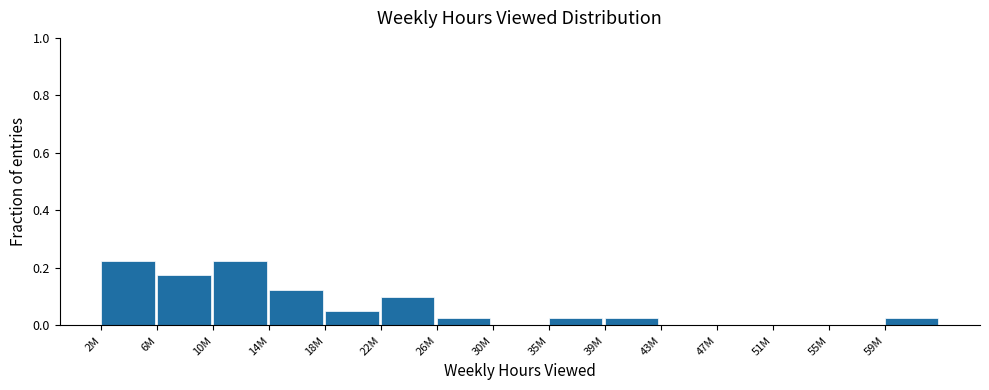

Between 2M and 6M, which is larger?

2M